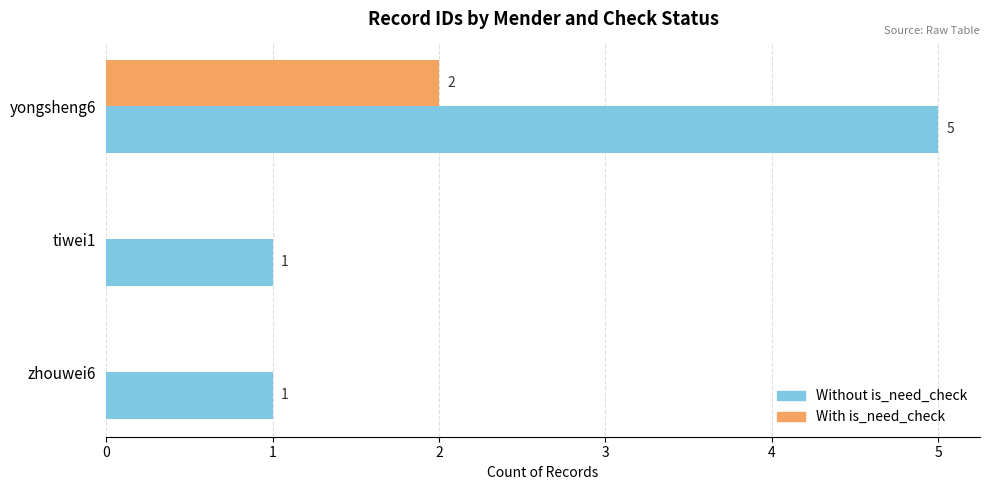

Which series has the widest spread of values?

Without is_need_check